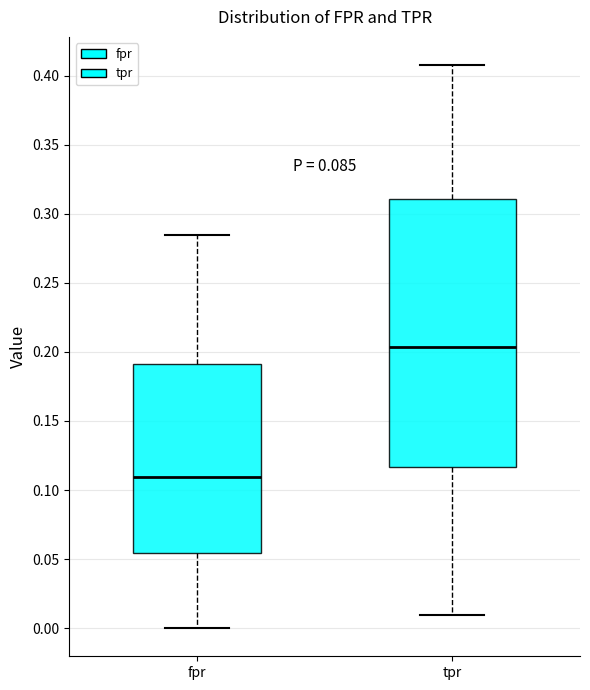

Comparing the boxes themselves (not the whiskers), which one is the tallest?

tpr